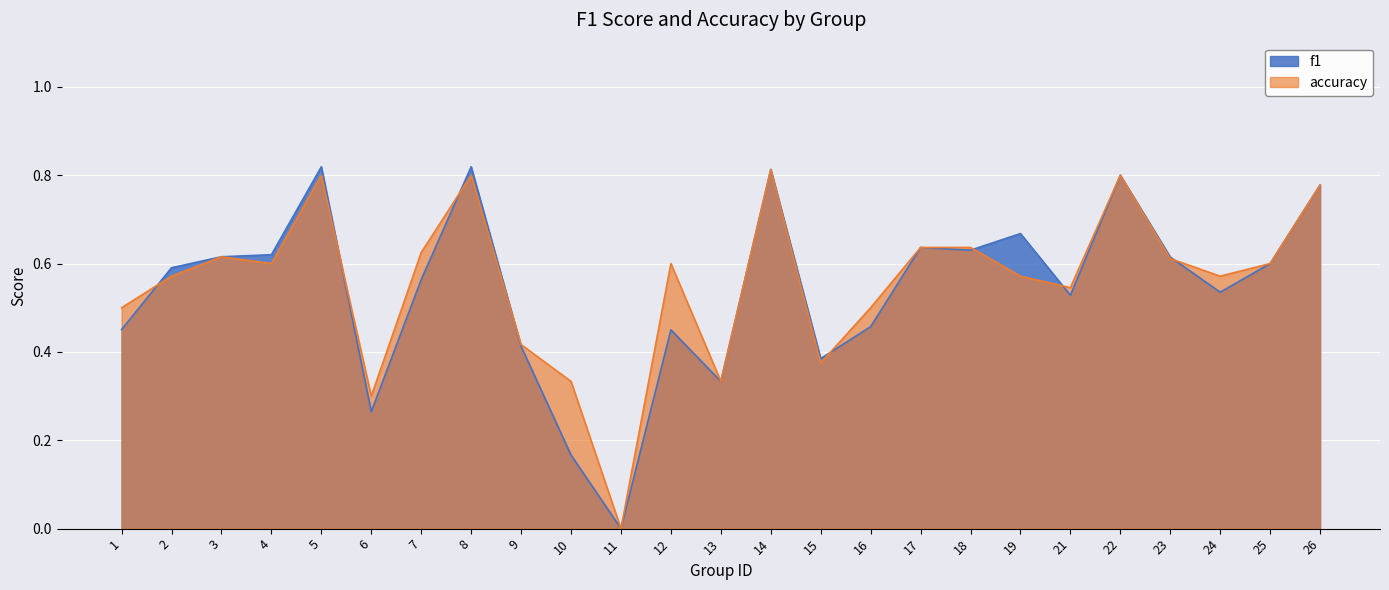

What is the total value across all series at 26?

1.6